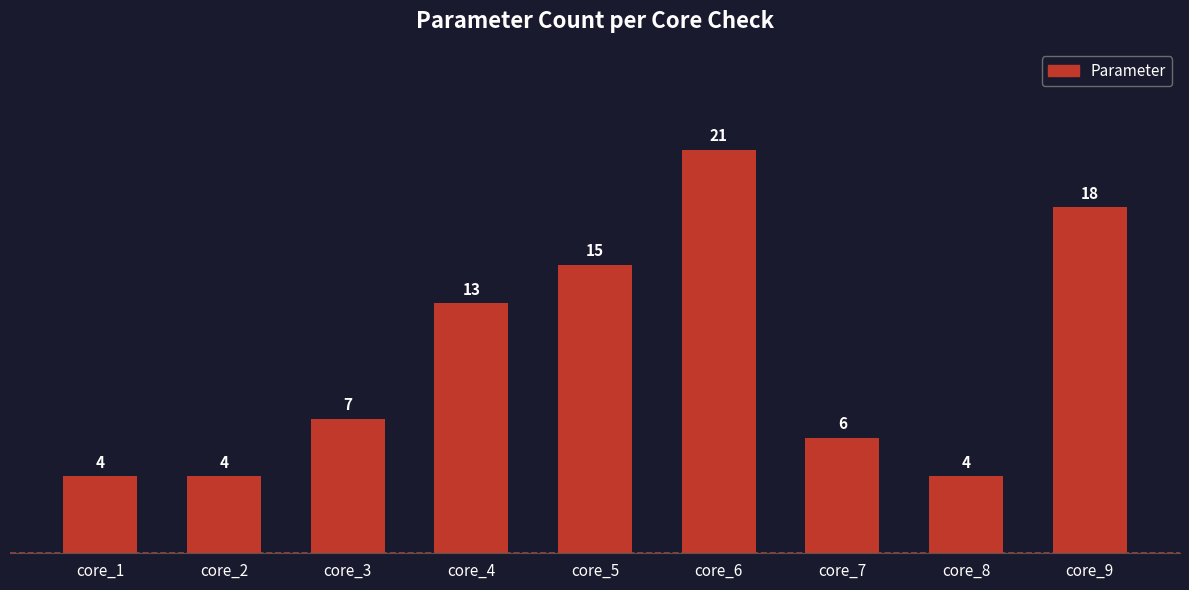

Reading right to left, list all the values displayed in this chart.

18	4	6	21	15	13	7	4	4